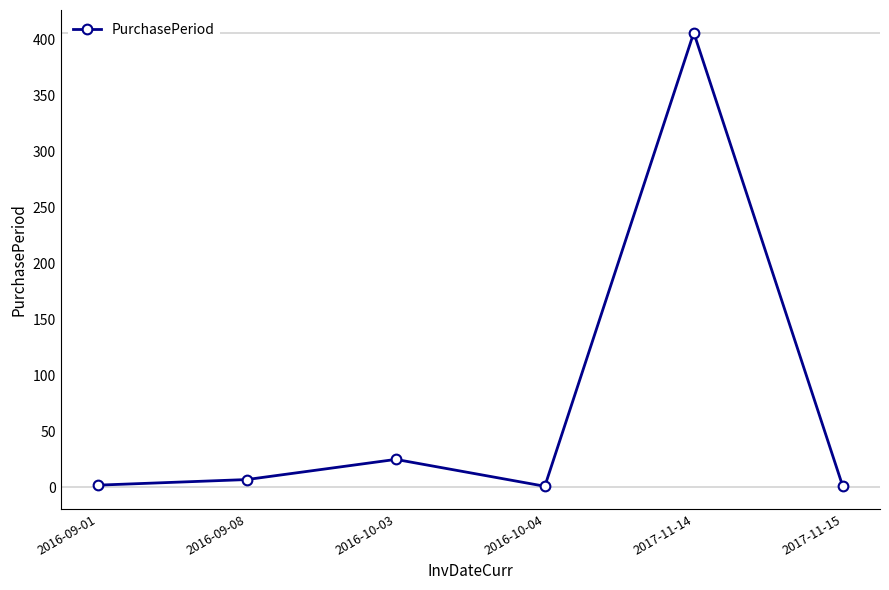

What is the difference between the maximum and minimum values?

405